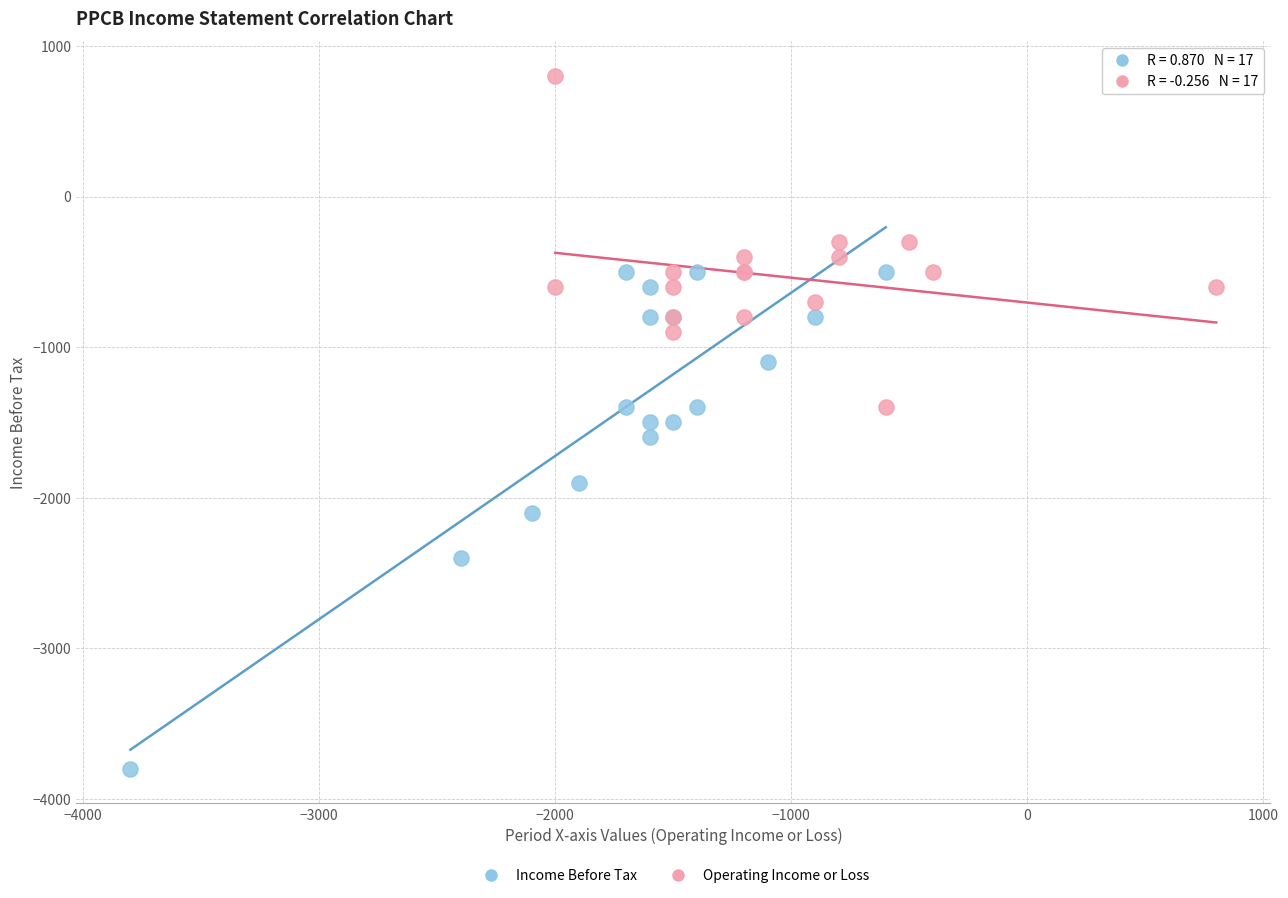

Which series has the largest Y range (max minus min)?

Income Before Tax